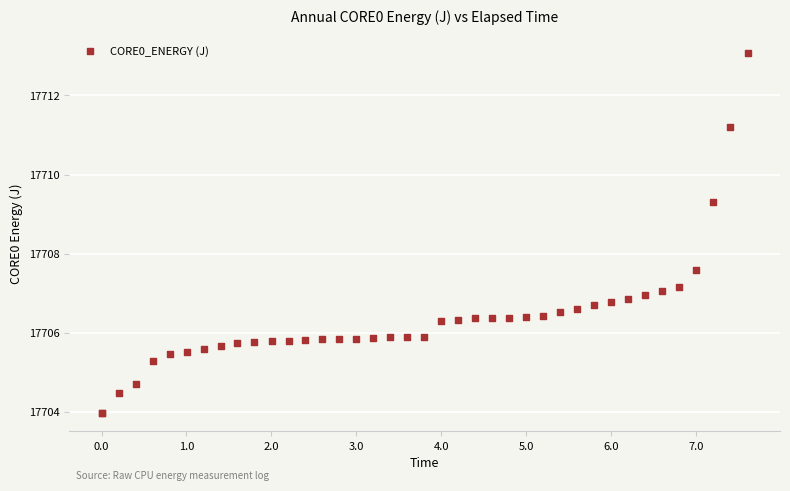

What Y value in the scatter plot is closest to 17708?

17707.6